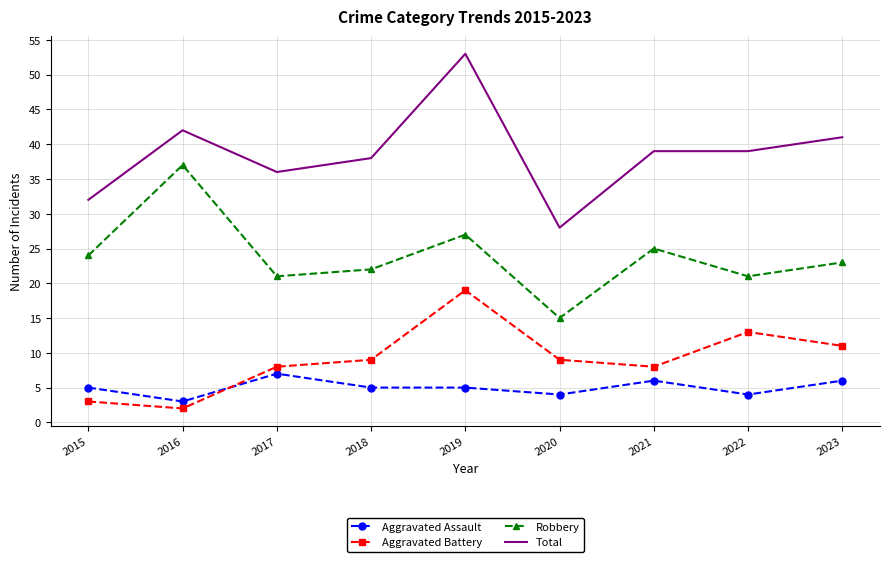

Reading right to left, transcribe all the data shown in this chart.

Aggravated Assault: 2023=6	2022=4	2021=6	2020=4	2019=5	2018=5	2017=7	2016=3	2015=5
Aggravated Battery: 2023=11	2022=13	2021=8	2020=9	2019=19	2018=9	2017=8	2016=2	2015=3
Robbery: 2023=23	2022=21	2021=25	2020=15	2019=27	2018=22	2017=21	2016=37	2015=24
Total: 2023=41	2022=39	2021=39	2020=28	2019=53	2018=38	2017=36	2016=42	2015=32